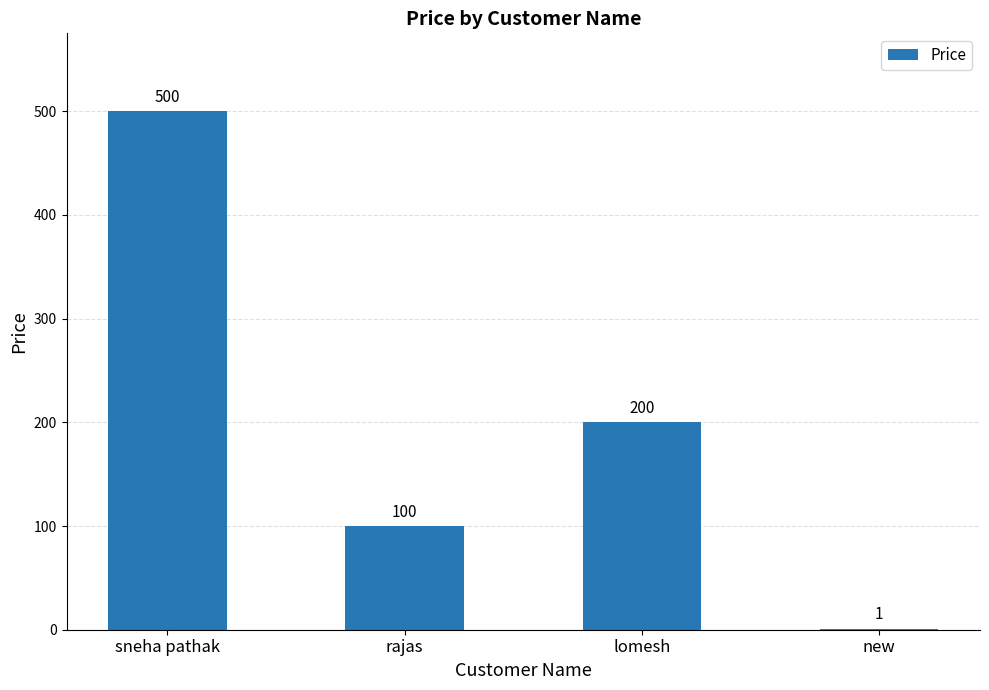

Reading left to right, what are all the values shown in this chart?

sneha pathak=500	rajas=100	lomesh=200	new=1